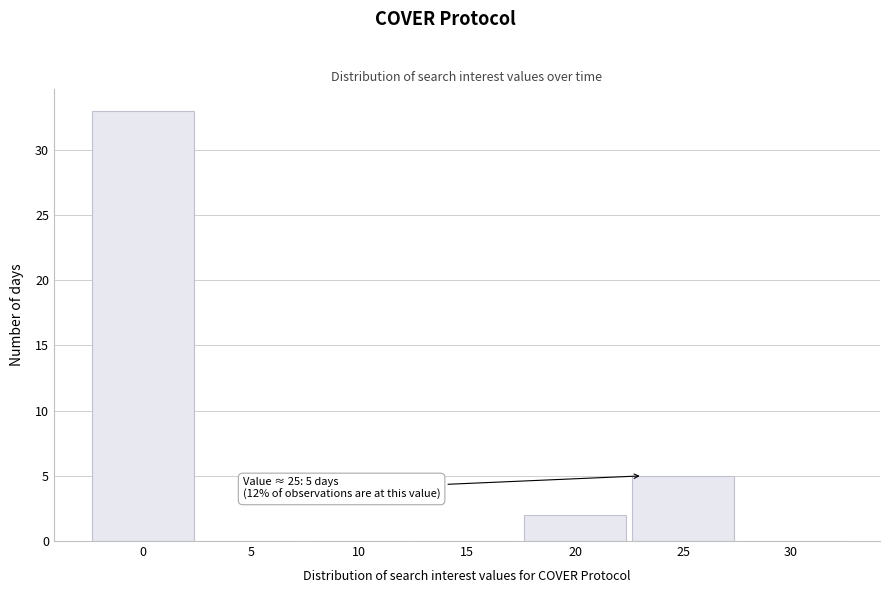

Reading right to left, list all the values displayed in this chart.

30=0	25=5	20=2	15=0	10=0	5=0	0=33